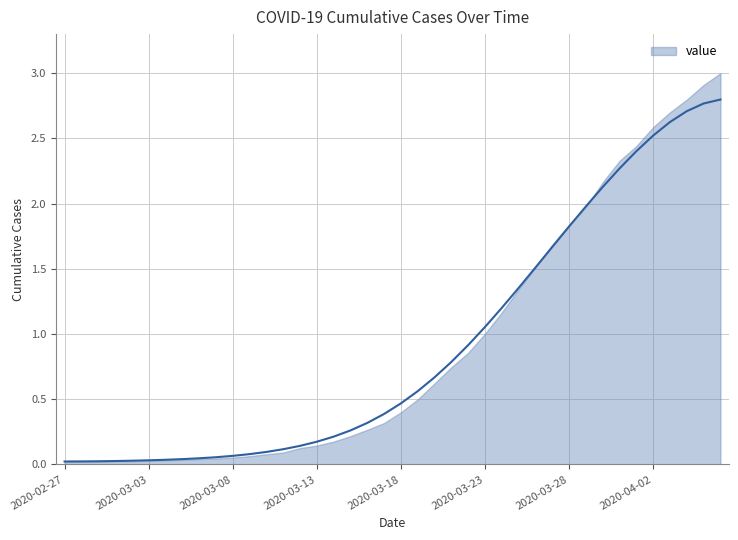

Reading left to right, what are all the values shown in this chart?

2020-02-27=0.0	2020-02-28=0.0	2020-02-29=0.0	2020-03-01=0.0	2020-03-02=0.0	2020-03-03=0.0	2020-03-04=0.0	2020-03-05=0.0	2020-03-06=0.0	2020-03-07=0.1	2020-03-08=0.1	2020-03-09=0.1	2020-03-10=0.1	2020-03-11=0.1	2020-03-12=0.1	2020-03-13=0.2	2020-03-14=0.2	2020-03-15=0.3	2020-03-16=0.3	2020-03-17=0.4	2020-03-18=0.5	2020-03-19=0.6	2020-03-20=0.7	2020-03-21=0.8	2020-03-22=0.9	2020-03-23=1.1	2020-03-24=1.2	2020-03-25=1.4	2020-03-26=1.5	2020-03-27=1.7	2020-03-28=1.8	2020-03-29=2.0	2020-03-30=2.1	2020-03-31=2.3	2020-04-01=2.4	2020-04-02=2.5	2020-04-03=2.6	2020-04-04=2.7	2020-04-05=2.8	2020-04-06=2.8